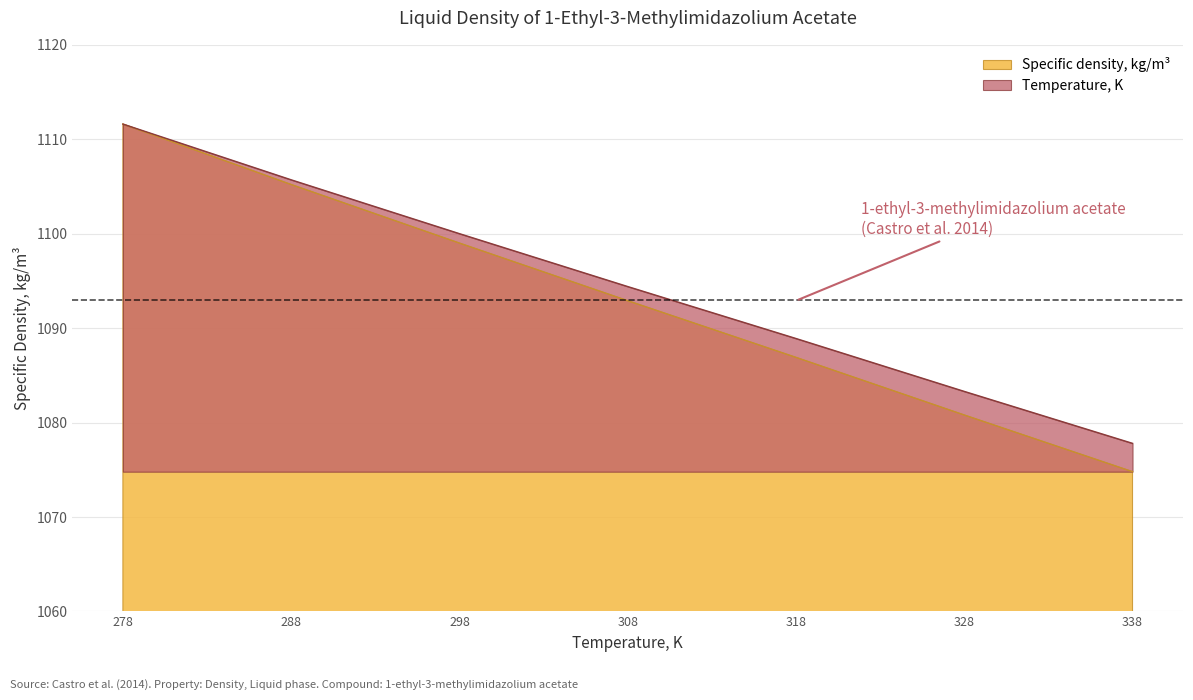

Does the chart have visible grid lines?

Yes